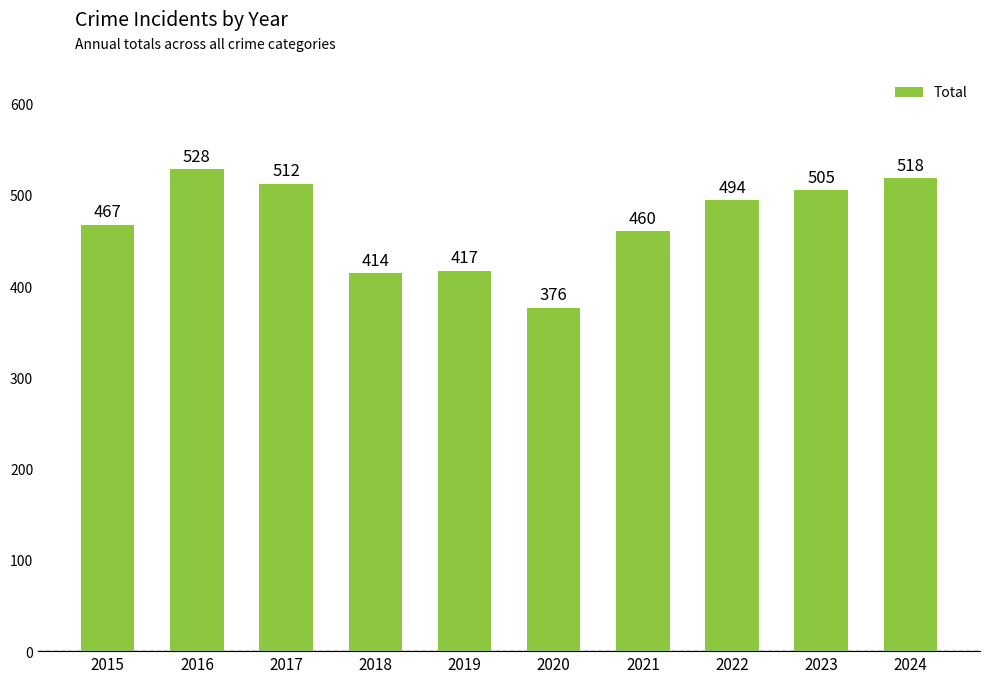

Reading left to right, list all the values displayed in this chart.

467	528	512	414	417	376	460	494	505	518